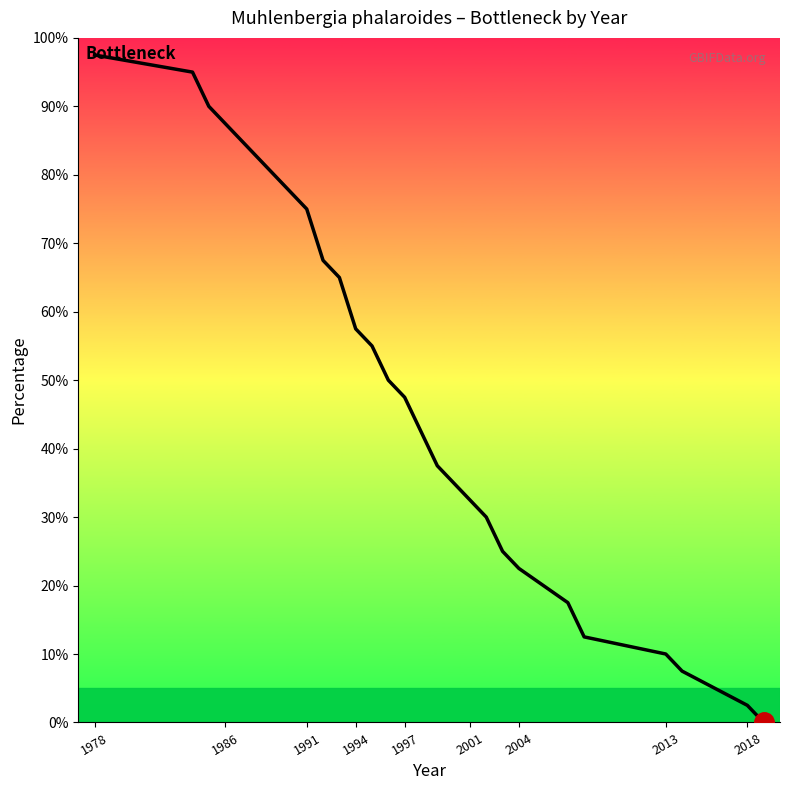

Does the chart display data point markers on the line(s)?

No